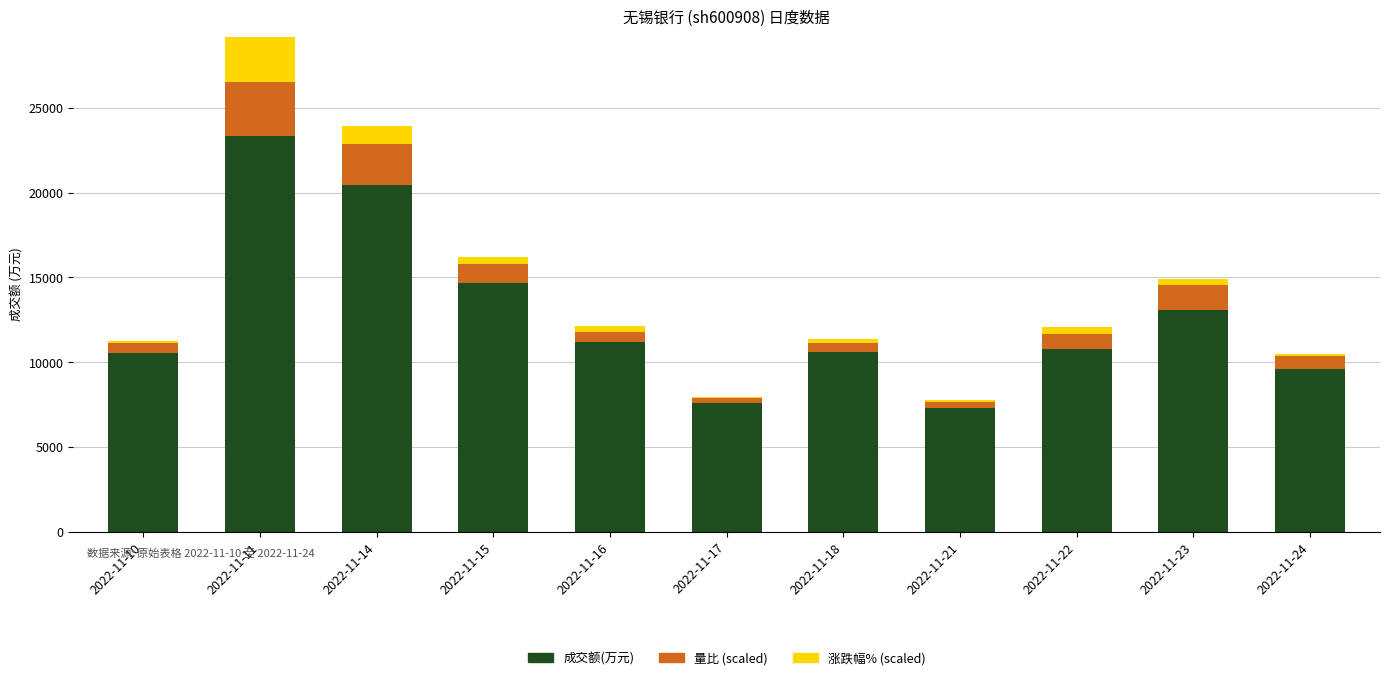

At which category is the sum across all series the highest?

2022-11-11